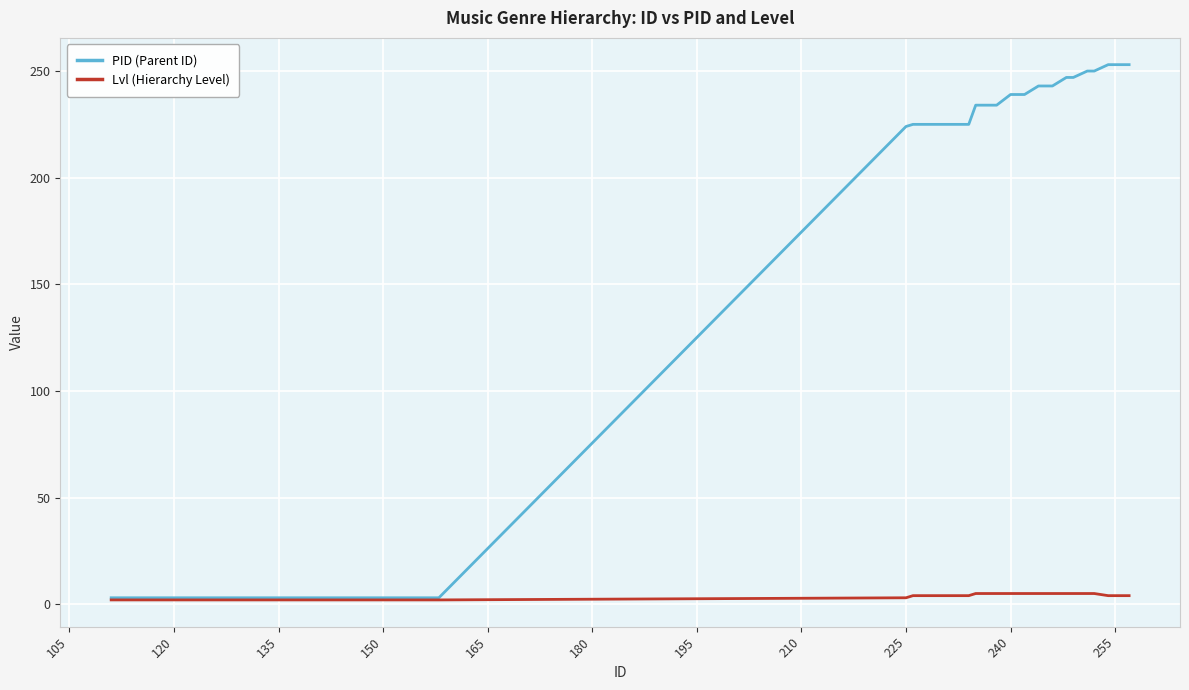

List the series in order of their overall mean, highest first.

PID (Parent ID), Lvl (Hierarchy Level)